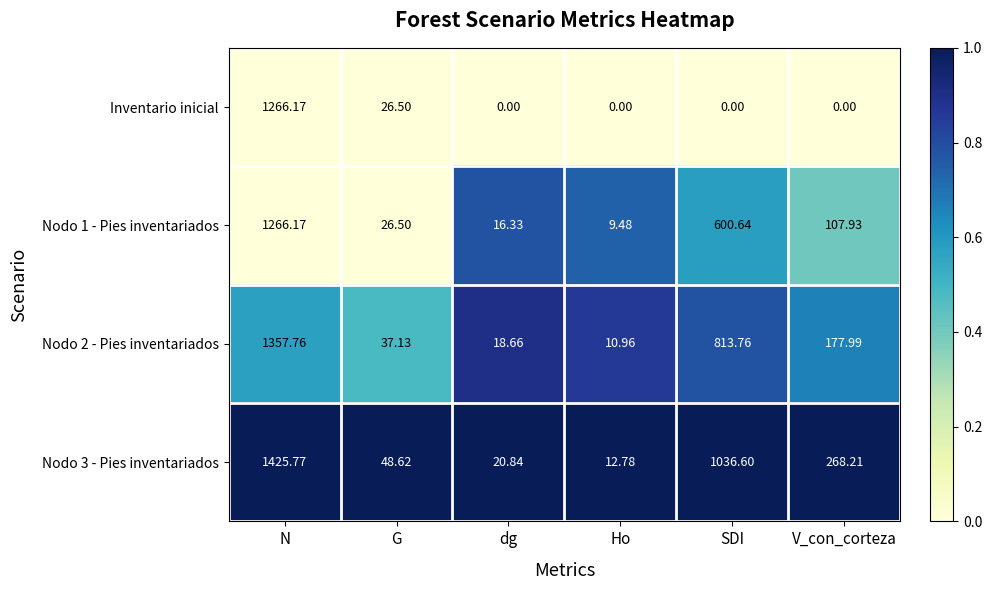

At which category does the chart reach its peak across all series?

N